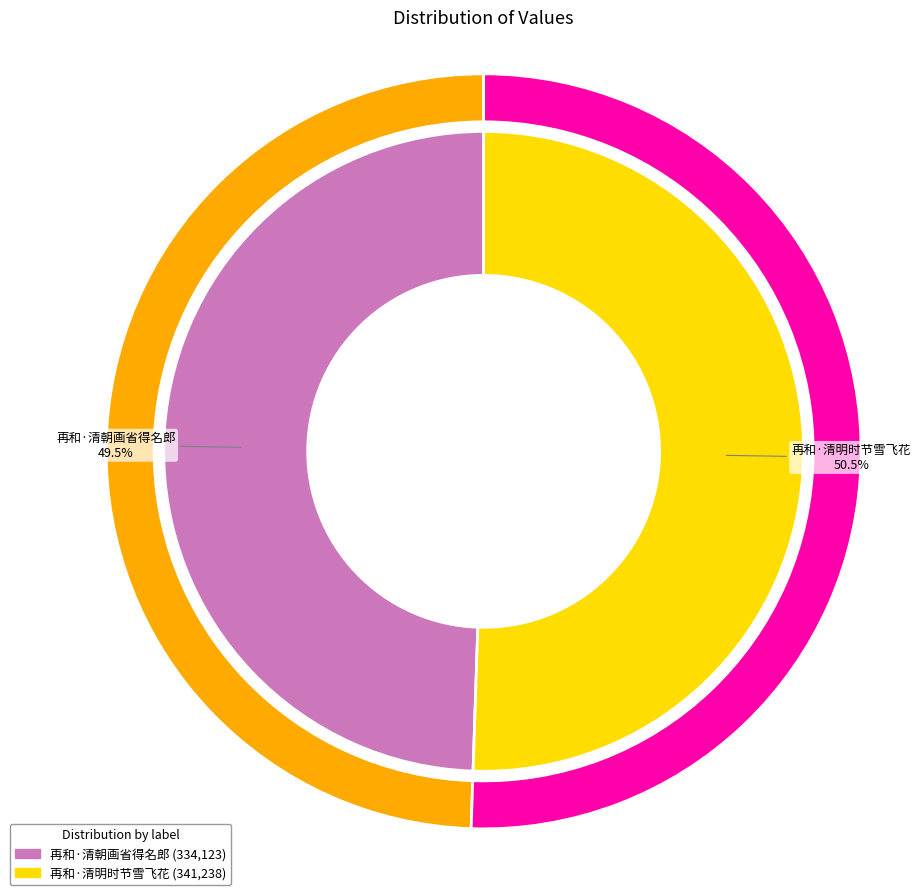

Rank the categories by value from lowest to highest.

再和·清朝画省得名郎, 再和·清明时节雪飞花